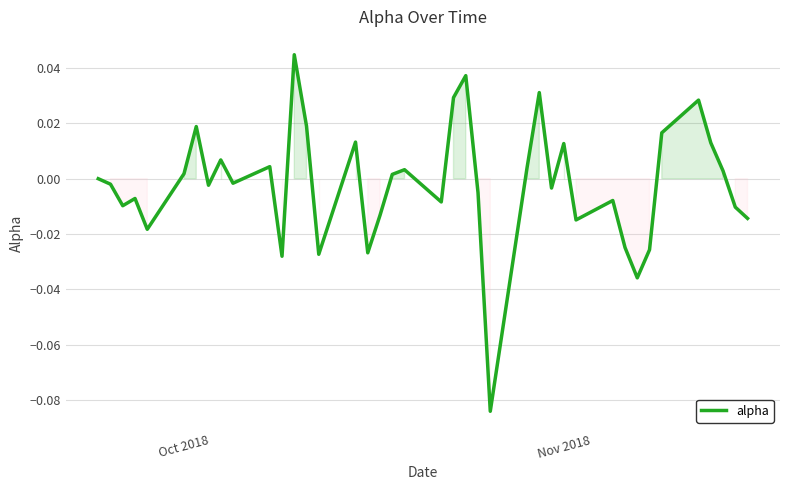

Does the chart display data point markers on the line(s)?

No